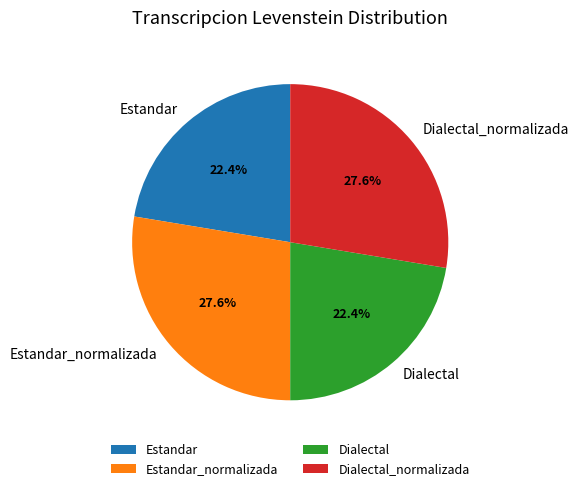

Does any single category account for the majority?

No